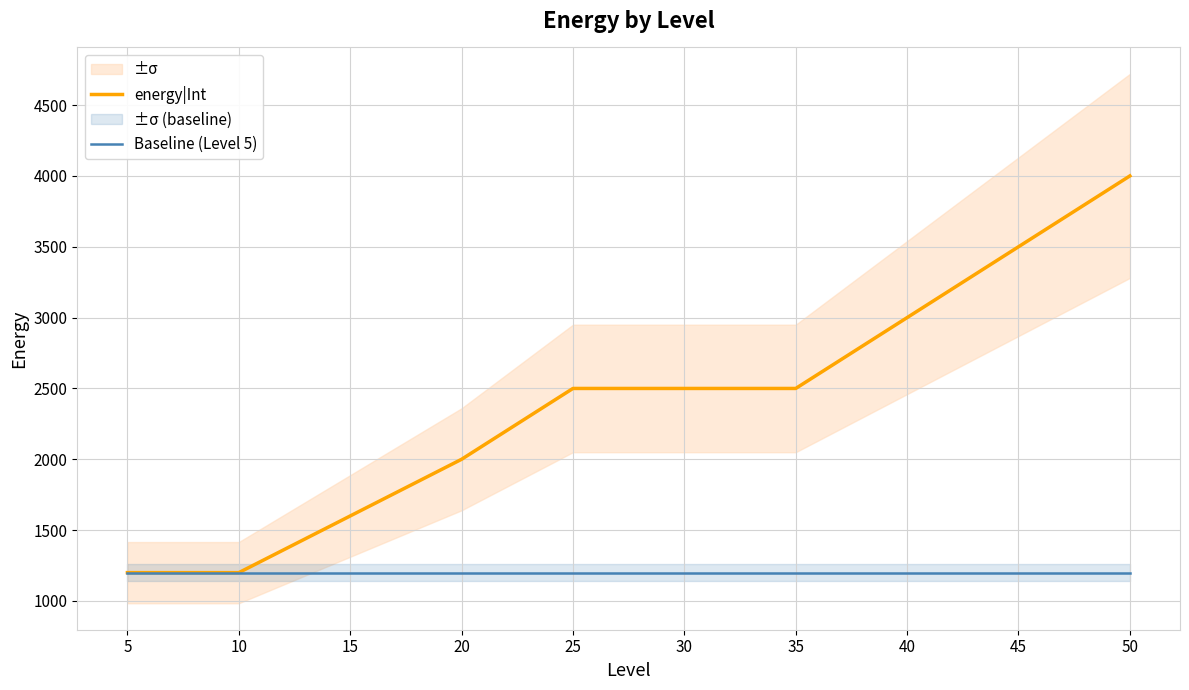

True or false: Baseline (Level 5) and energy|Int cross at least once.

False